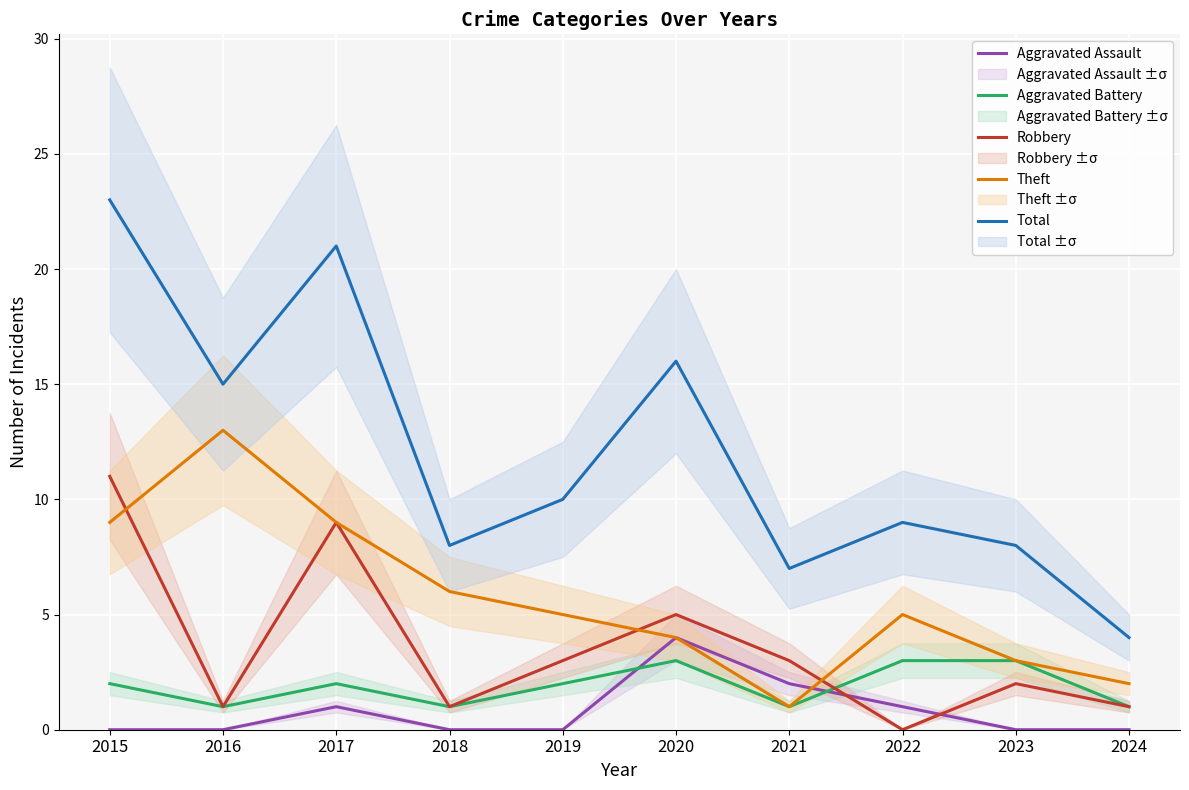

True or false: Aggravated Battery and Total cross at least once.

False